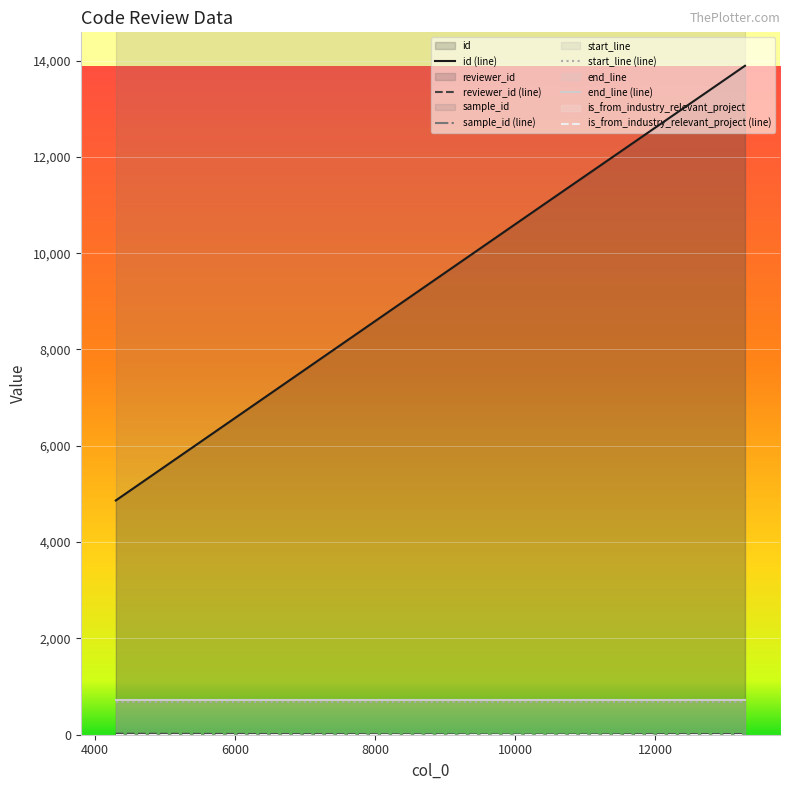

What is the sum of the id values at 4299 and 13282?

18757